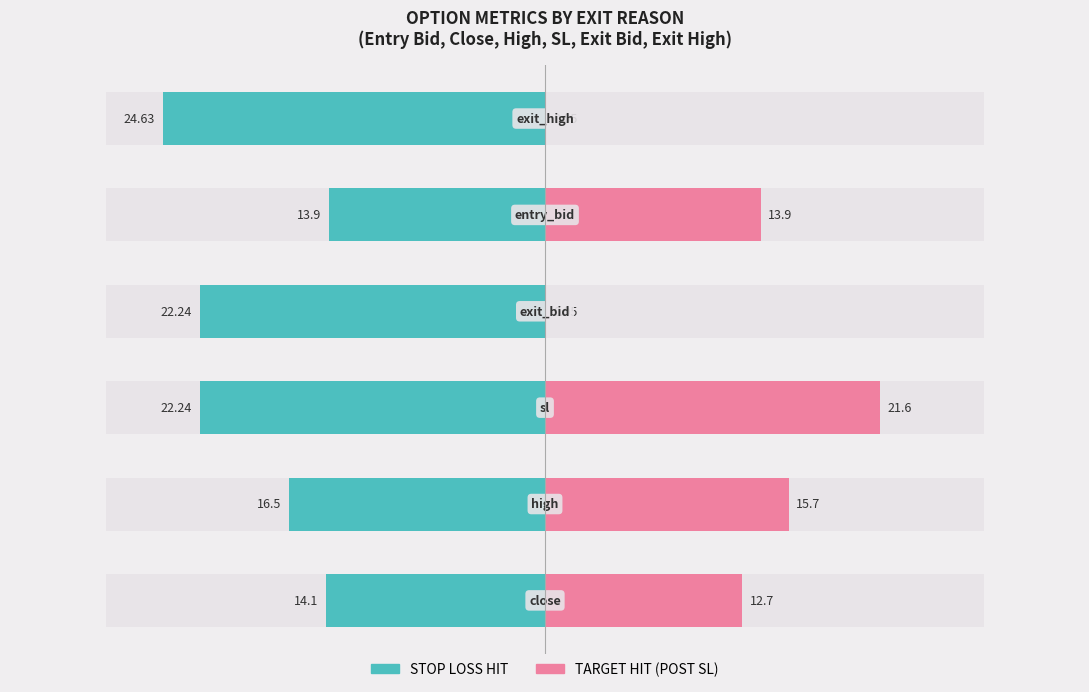

Reading left to right, extract all data points from this chart.

STOP LOSS HIT: 0=-14.1	1=-16.5	2=-22.2	3=-22.2	4=-13.9	5=-24.6
TARGET HIT (POST SL): 0=12.7	1=15.7	2=21.6	3=0.1	4=13.9	5=0.1